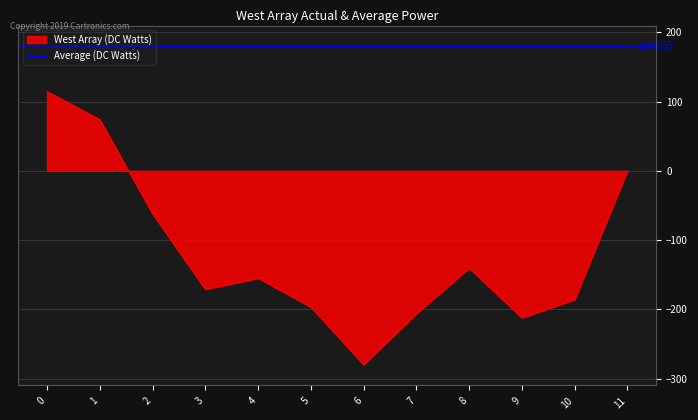

Which series changed the most between 0 and 3?

West Array (DC Watts)